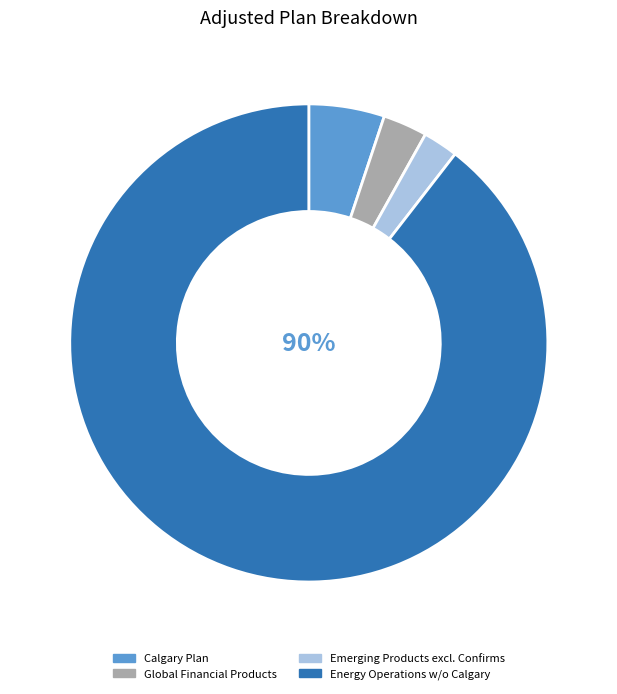

Does Energy Operations w/o Calgary represent more than half of the total?

Yes